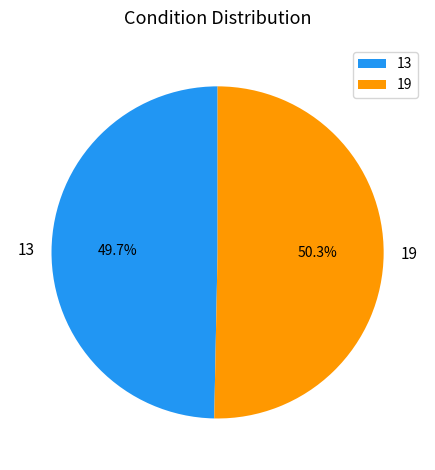

Which category has the biggest portion of the pie?

19